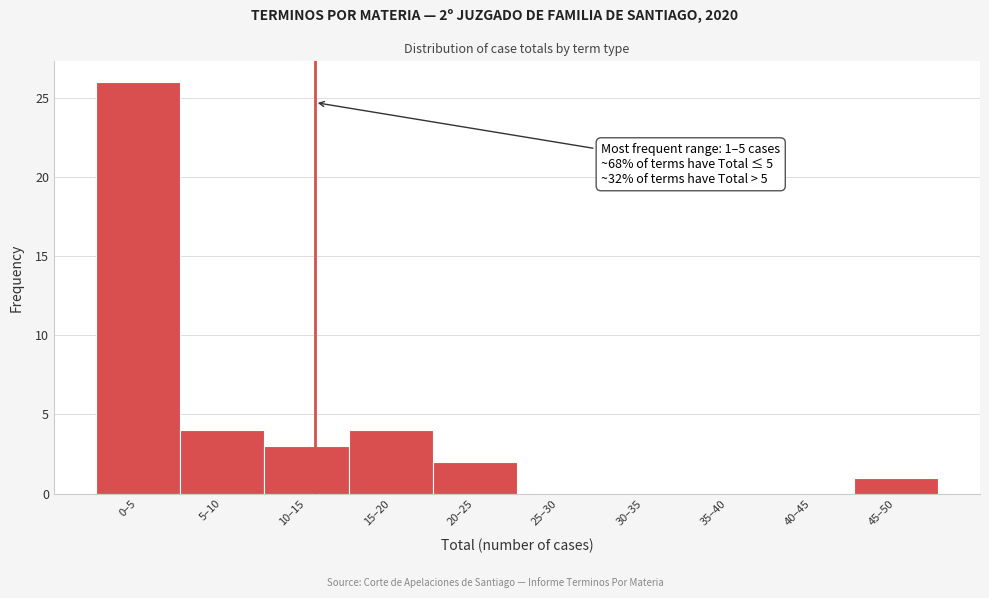

Reading left to right, list all the values displayed in this chart.

0–5=26	5–10=4	10–15=3	15–20=4	20–25=2	25–30=0	30–35=0	35–40=0	40–45=0	45–50=1